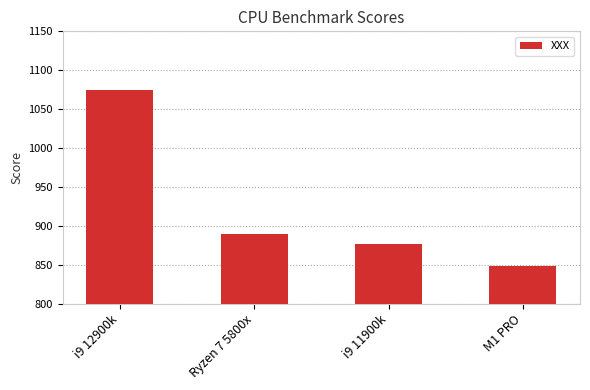

The value at i9 12900k is 712. True or false?

False